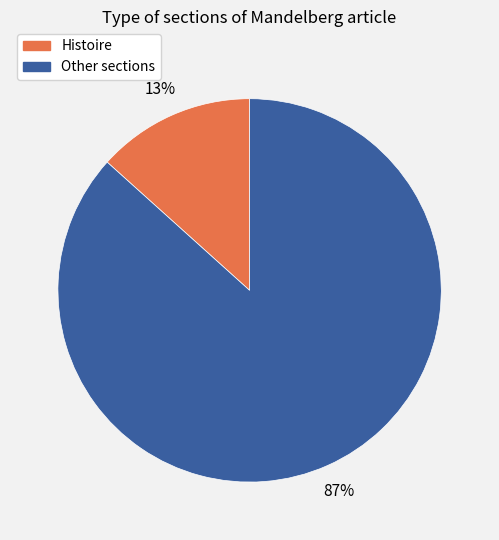

To the nearest percent, what is the average slice percentage?

50%